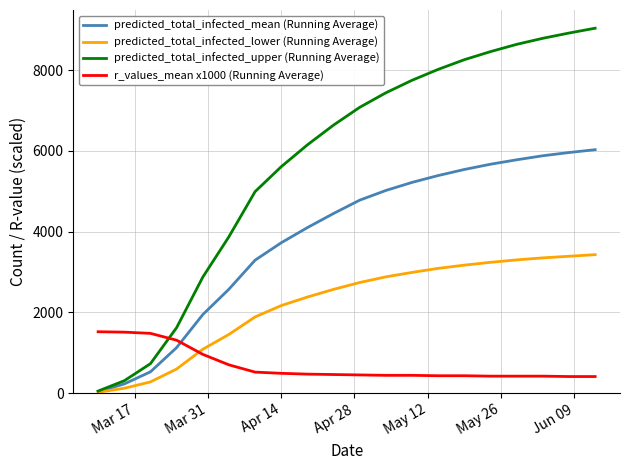

True or false: r_values_mean x1000 (Running Average) and predicted_total_infected_lower (Running Average) intersect in this chart.

True